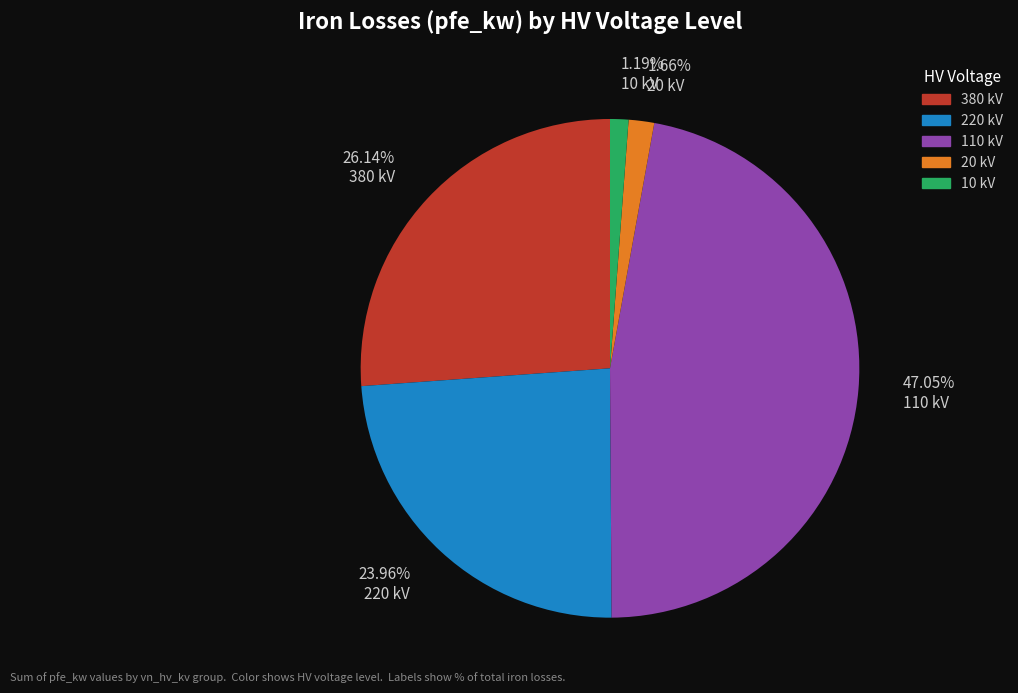

Do 10 kV and 20 kV together represent more than half of the pie?

No